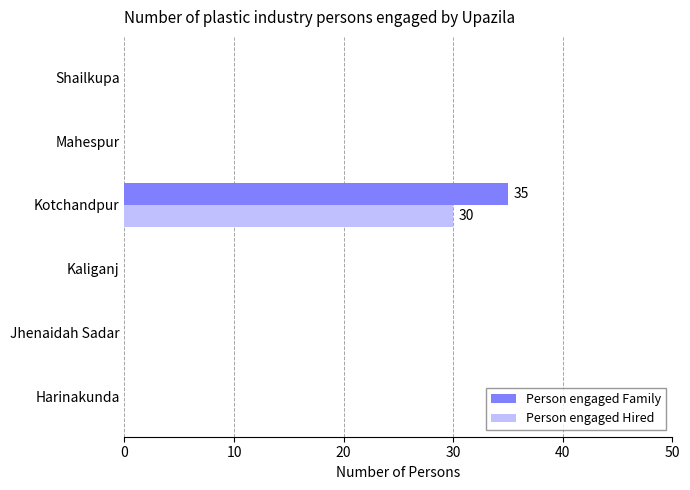

At which category is the sum across all series the highest?

Kotchandpur